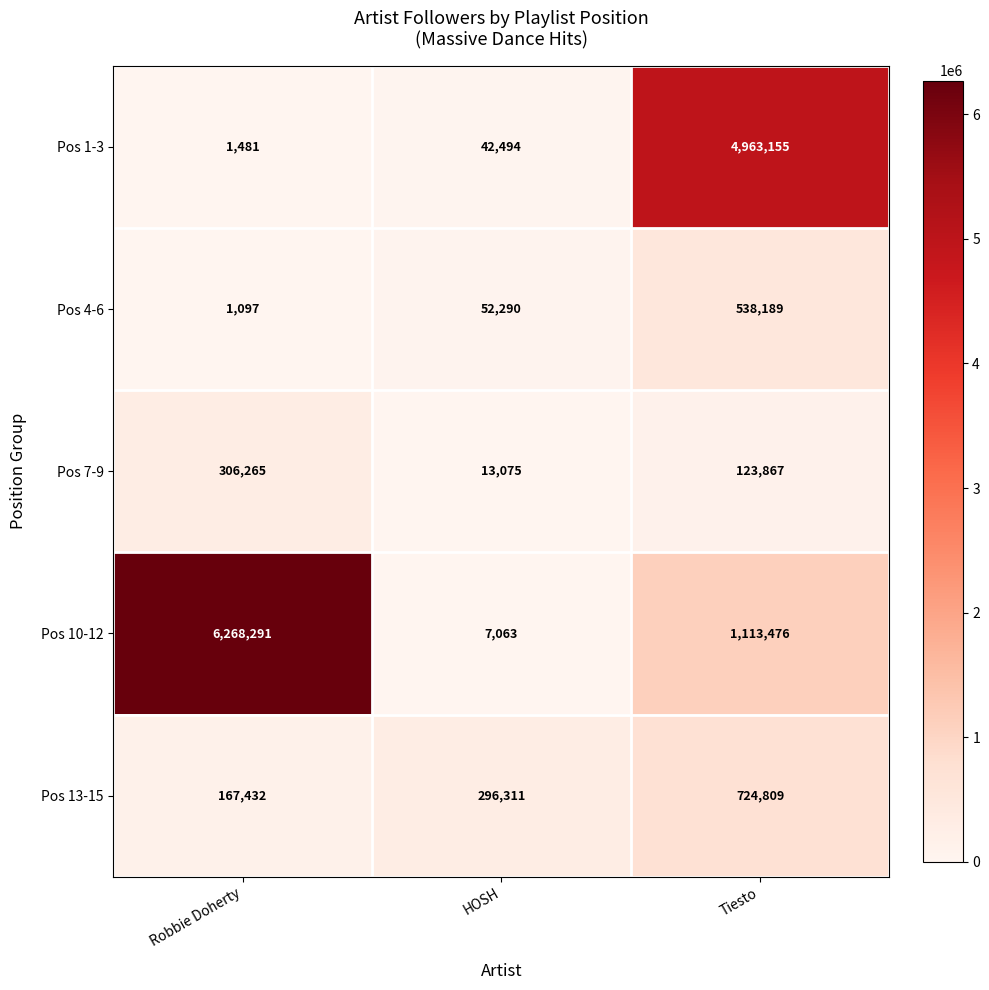

Is the value of Pos 10-12 at Tiesto greater than the value of Pos 13-15 at Robbie Doherty?

Yes